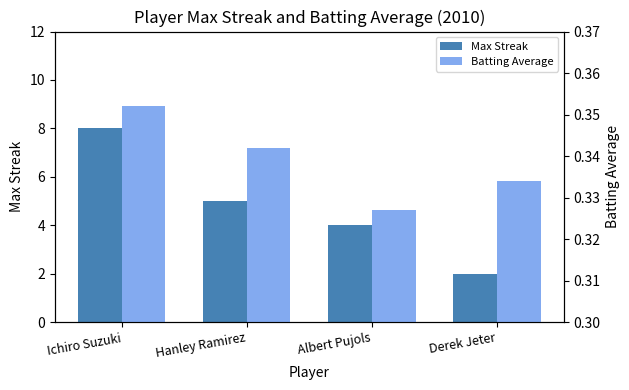

How many groups of bars are there?

4